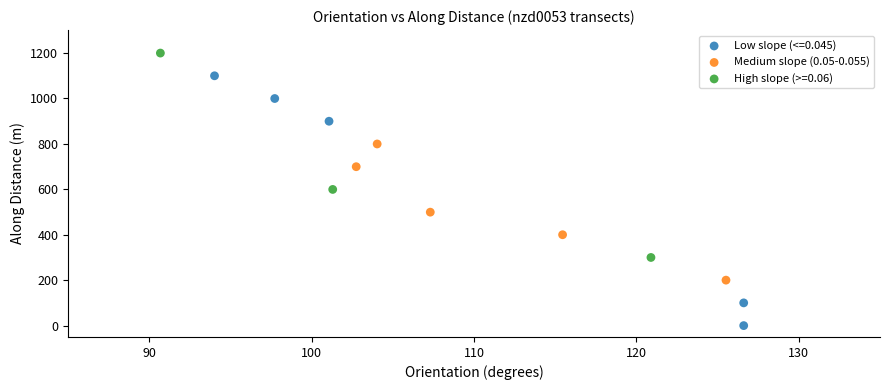

Which series has the widest spread of Y values?

Low slope (<=0.045)